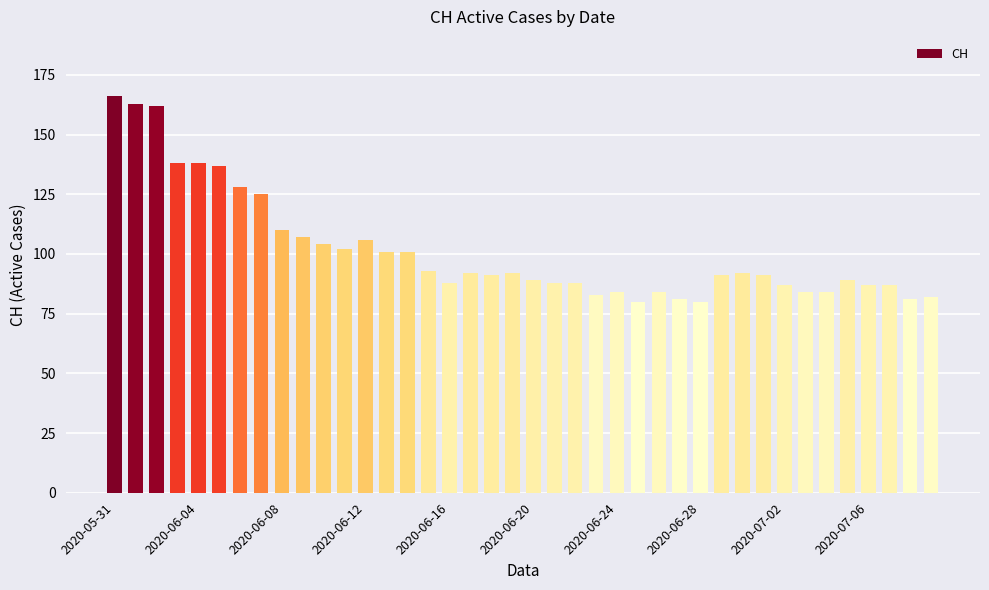

What is the average value?

101